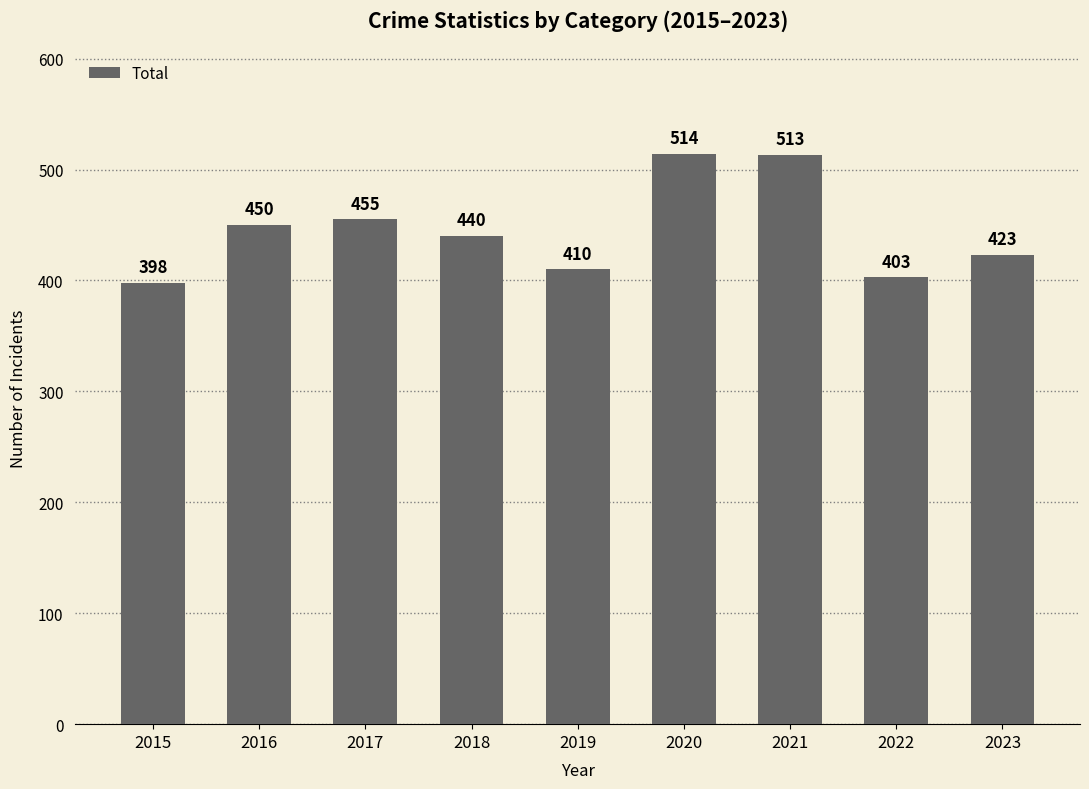

How many values are below 440?

4